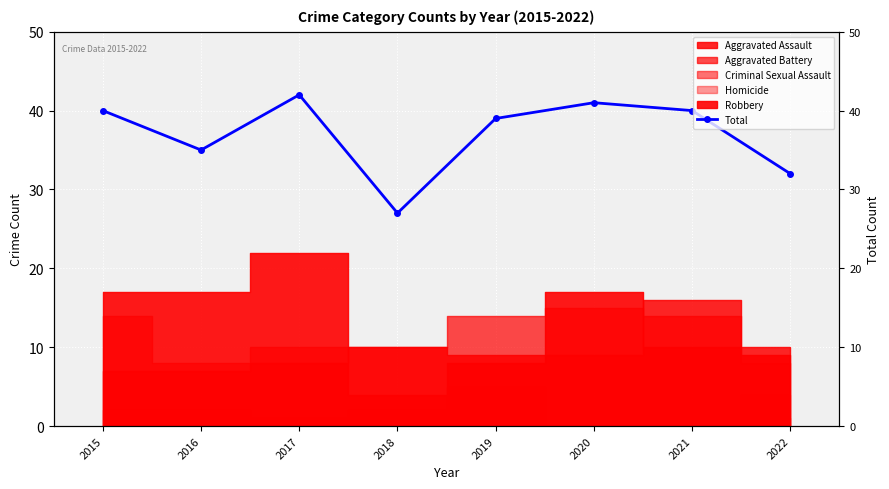

What is the difference between the maximum and minimum values?

15